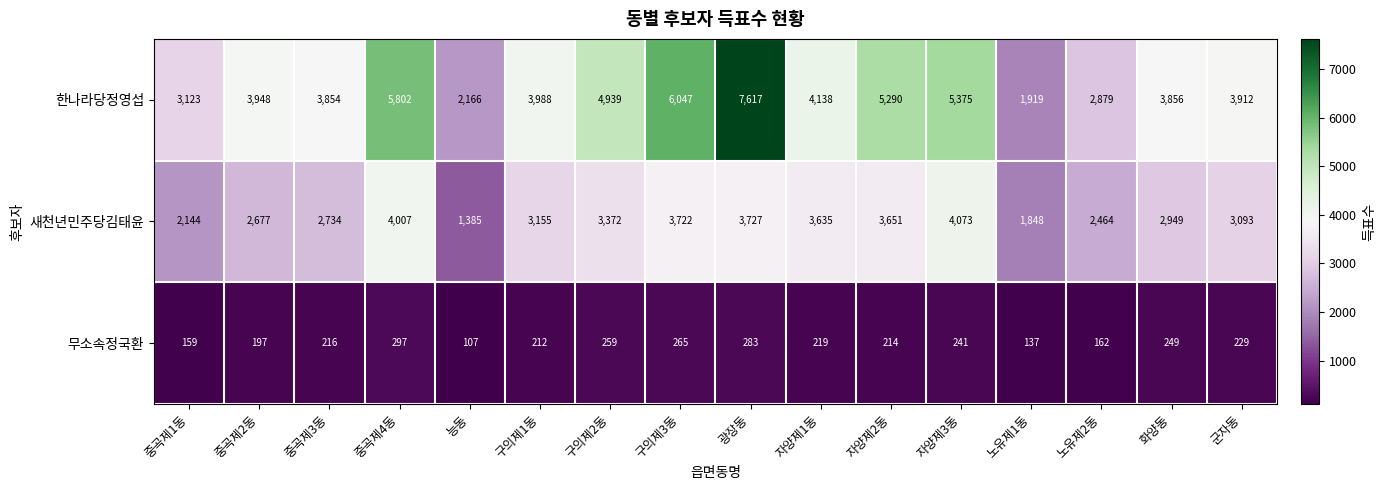

List the series in order of their overall mean, lowest first.

무소속정국환, 새천년민주당김태윤, 한나라당정영섭